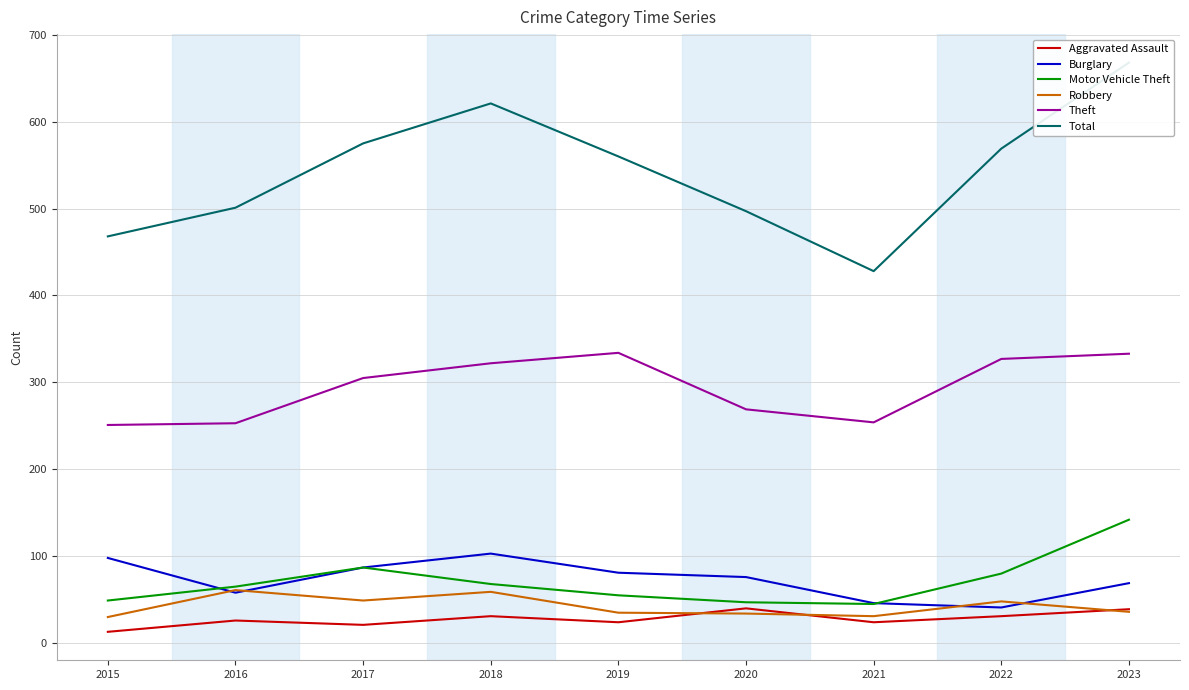

Where is the first local maximum for Aggravated Assault?

2016